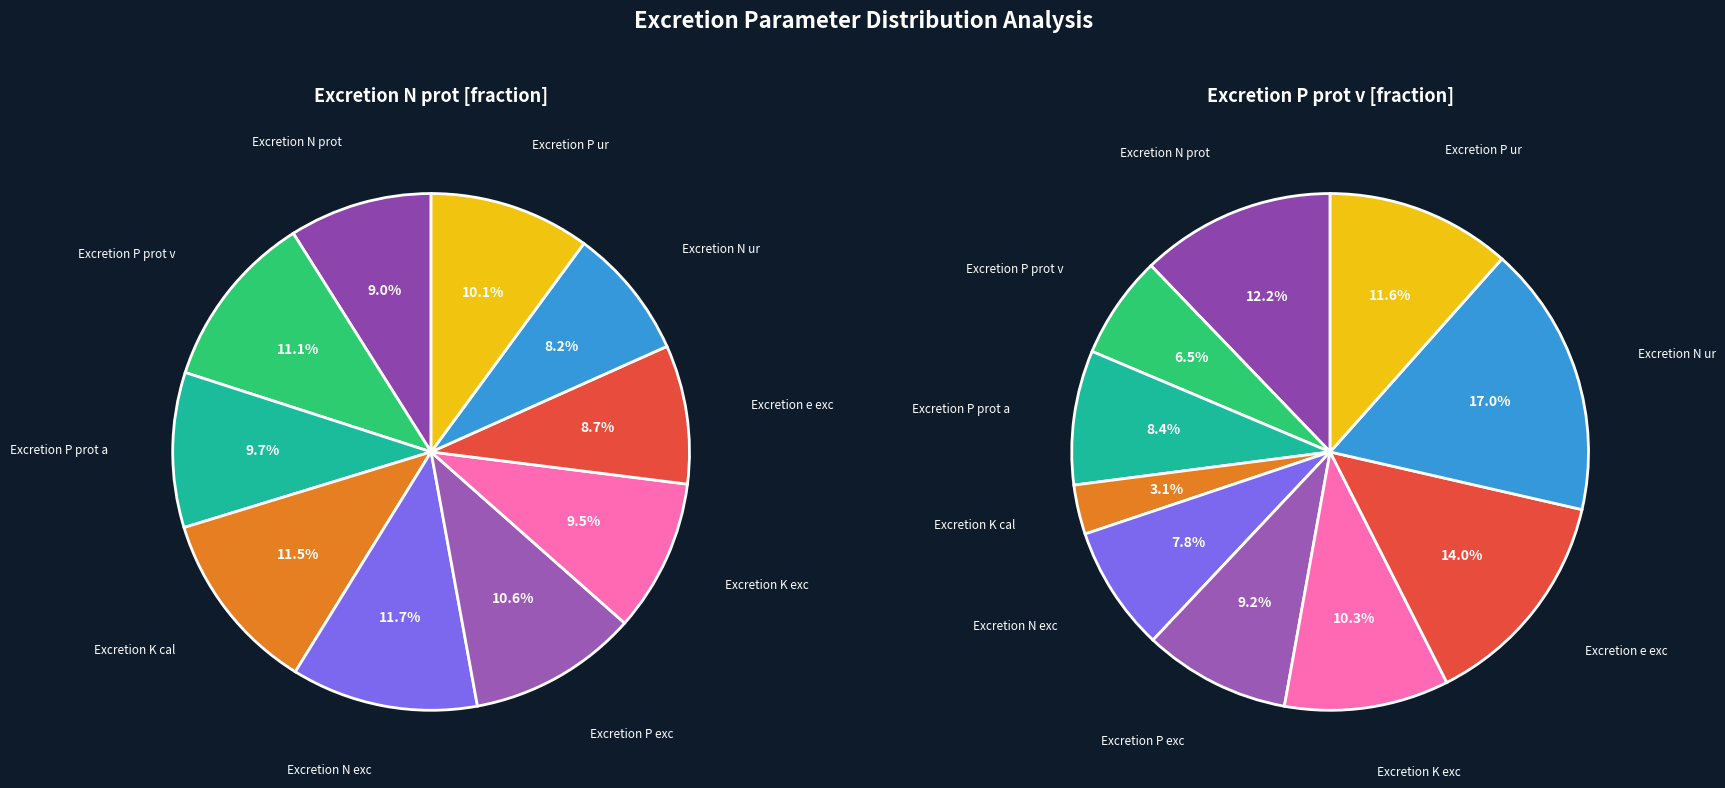

To the nearest percent, what is the average slice percentage?

10%